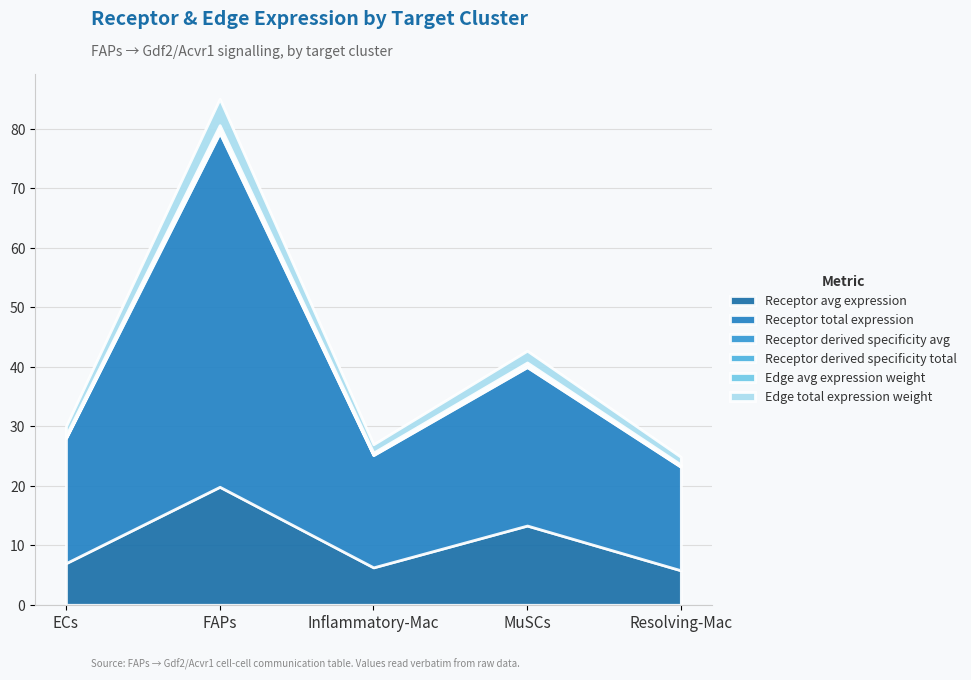

At which category does the chart reach its peak across all series?

FAPs